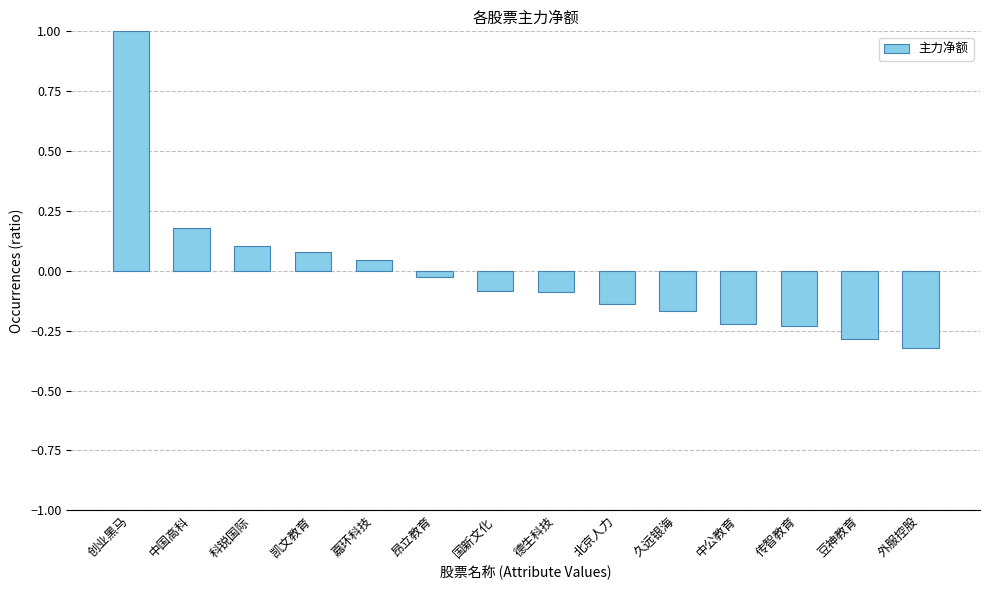

True or false: the data shows 0.2 at 中国高科.

True